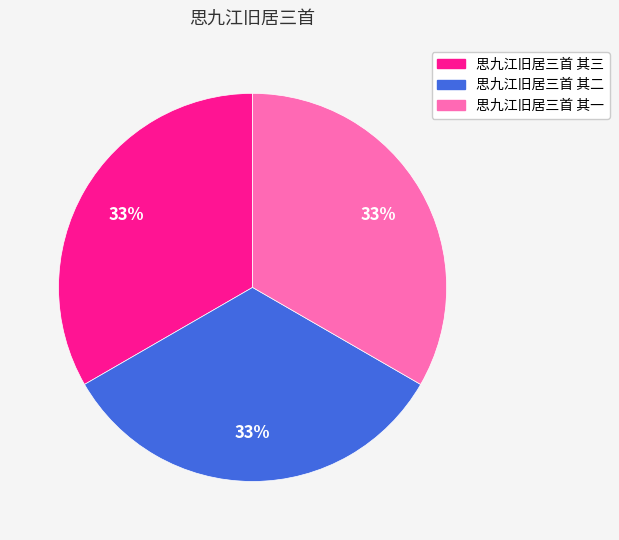

Combined, do 思九江旧居三首 其三 and 思九江旧居三首 其一 account for over 50%?

Yes